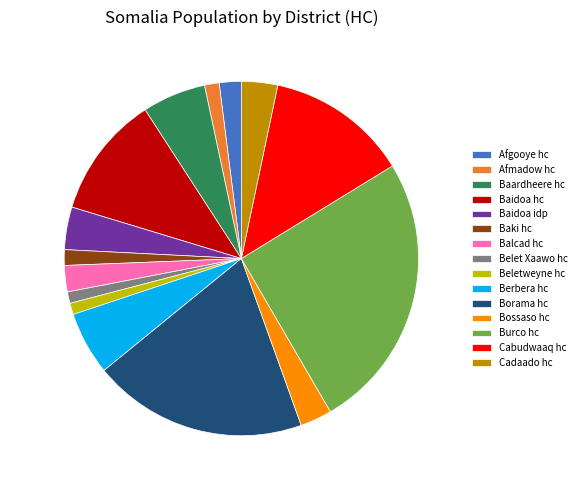

To the nearest percent, what is the average slice percentage?

7%